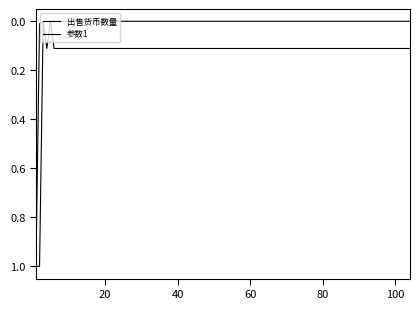

How many lines are shown in the chart?

2